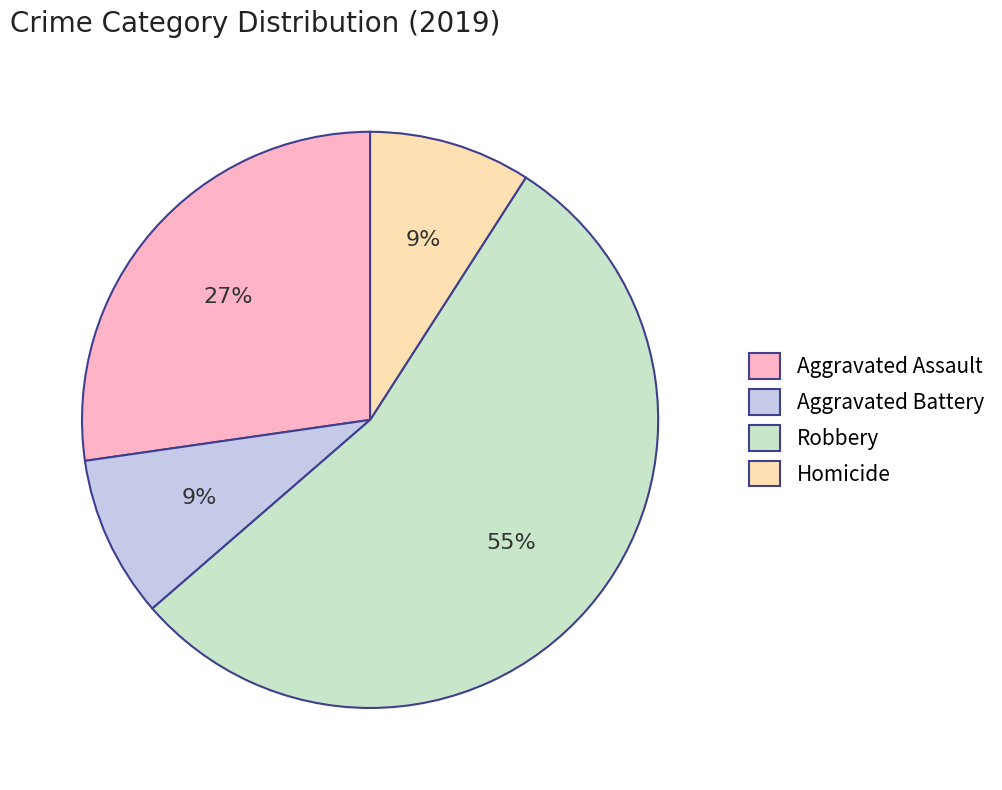

True or false: Aggravated Battery accounts for 17% of the total.

False